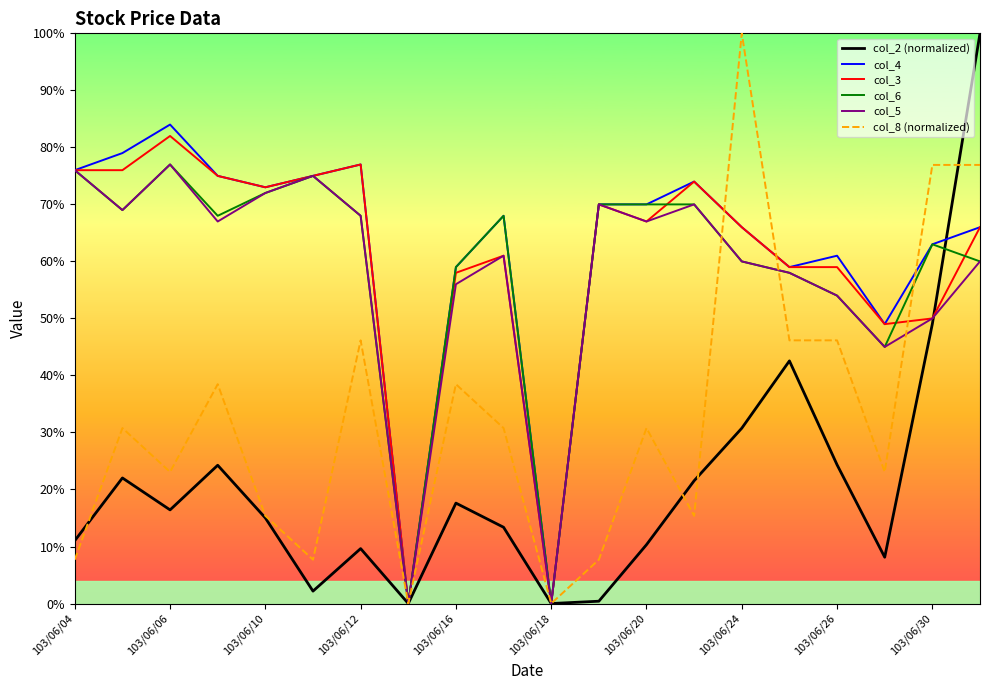

Which series ends up on top after the final intersection of col_8 (normalized) and col_5?

col_8 (normalized)